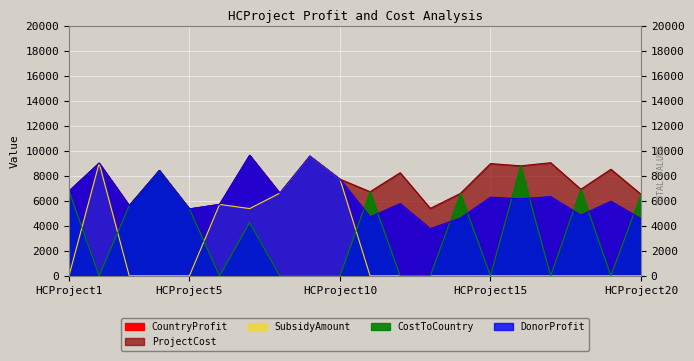

True or false: DonorProfit and SubsidyAmount intersect in this chart.

False